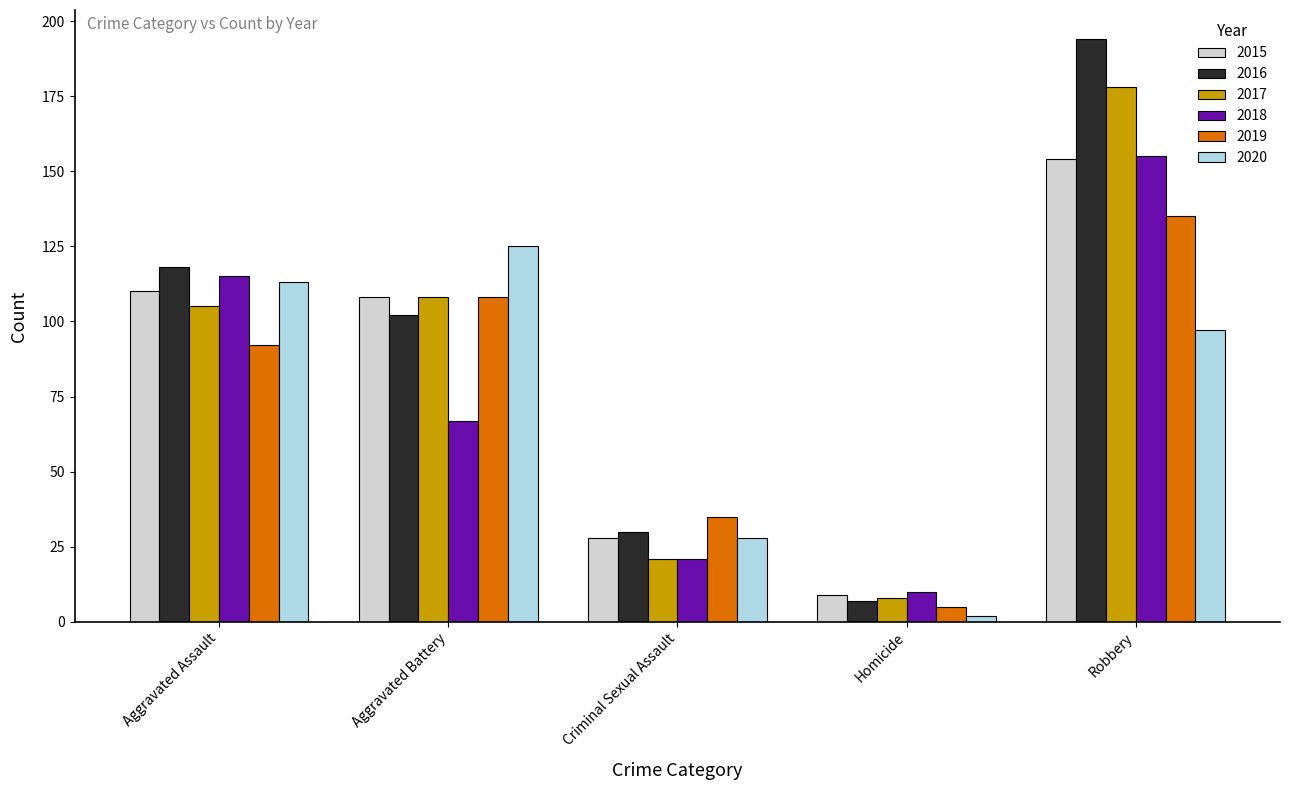

What is the sum of the 2019 values at Aggravated Assault and Criminal Sexual Assault?

127